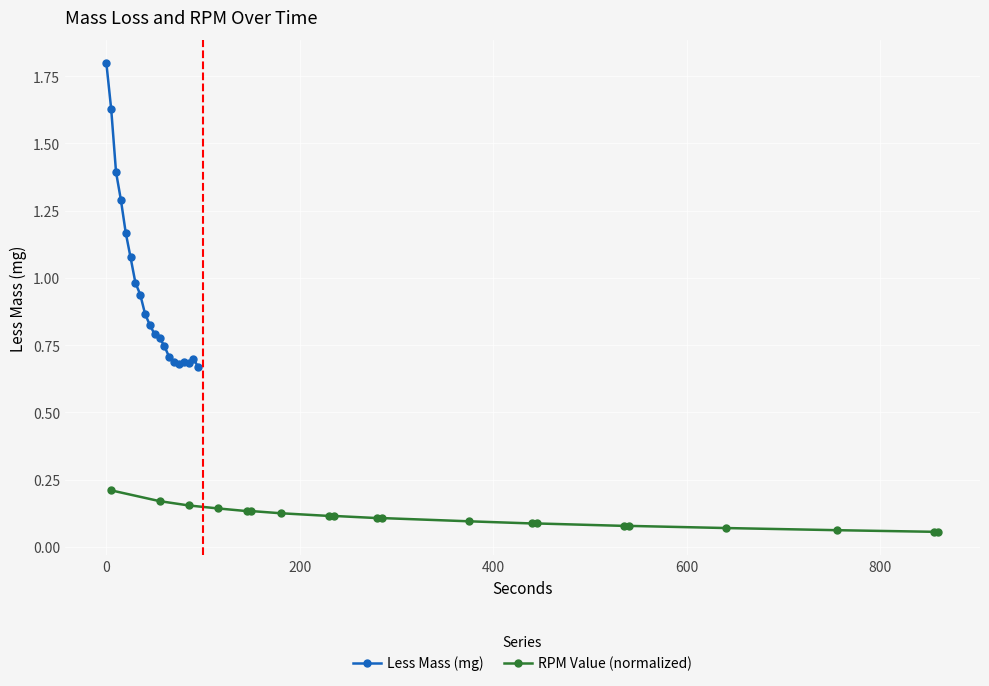

What is the difference between the maximum and minimum values in the Less Mass (mg) series?

1.1